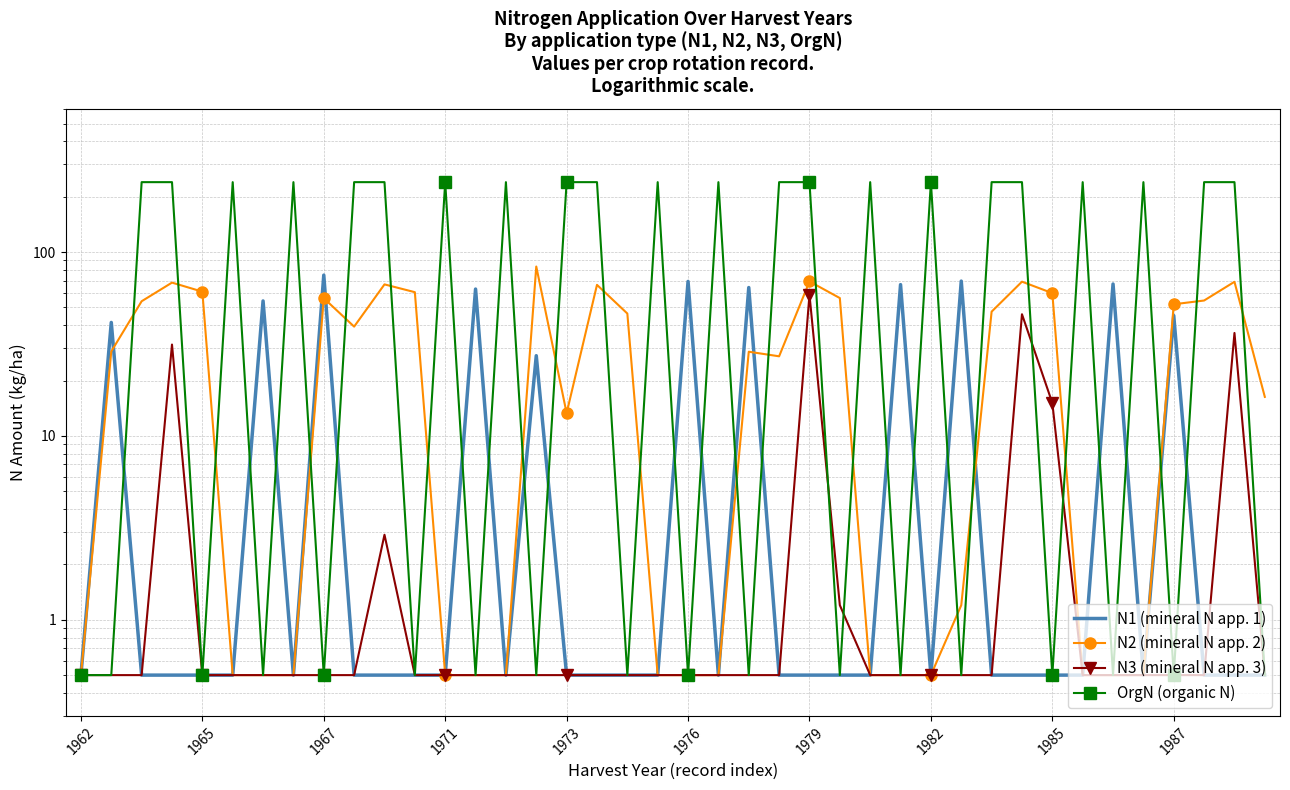

What is the highest value of the OrgN (organic N) series?

240.0